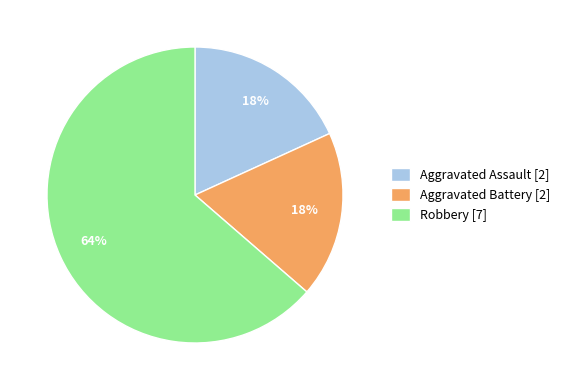

To the nearest percent, what is the combined percentage of Robbery [7] and Aggravated Assault [2]?

82%